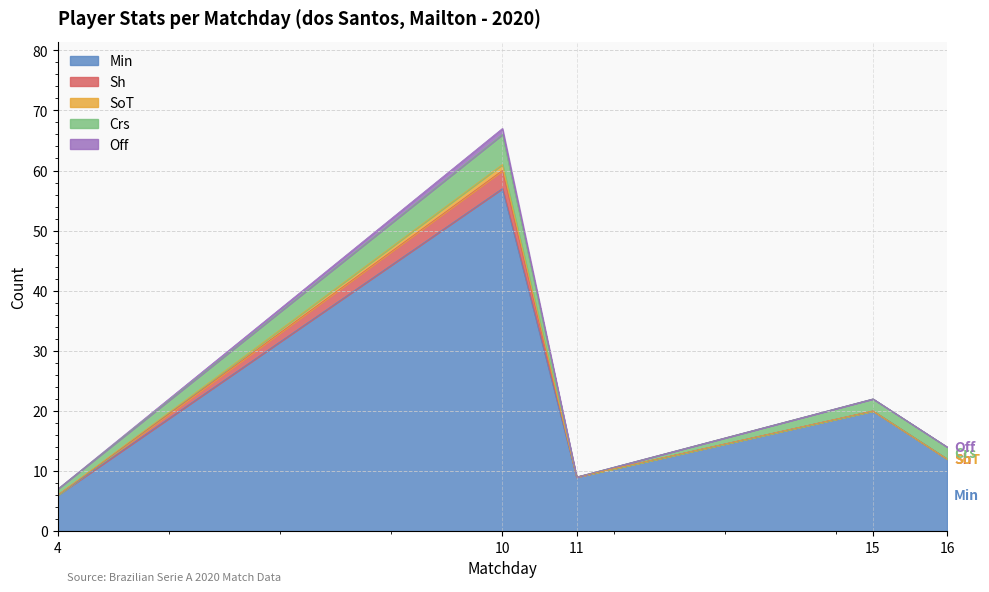

How many categories are shown in the chart?

5